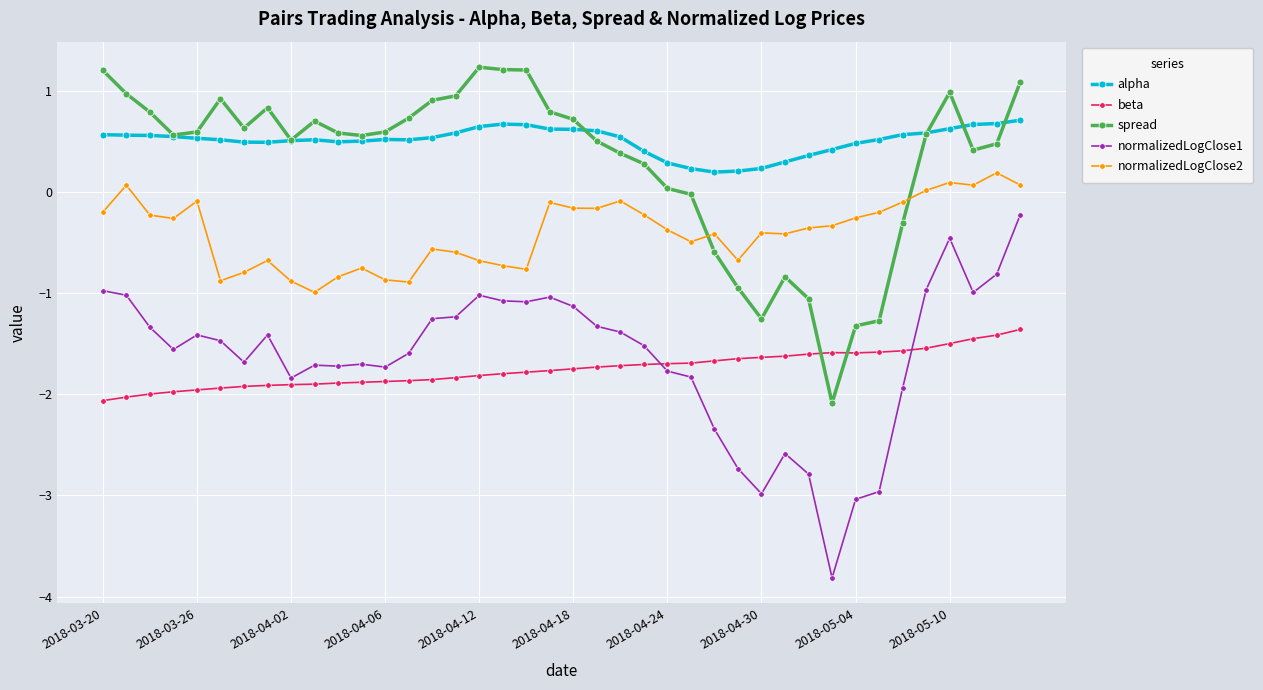

Which series has the widest spread of values?

normalizedLogClose1